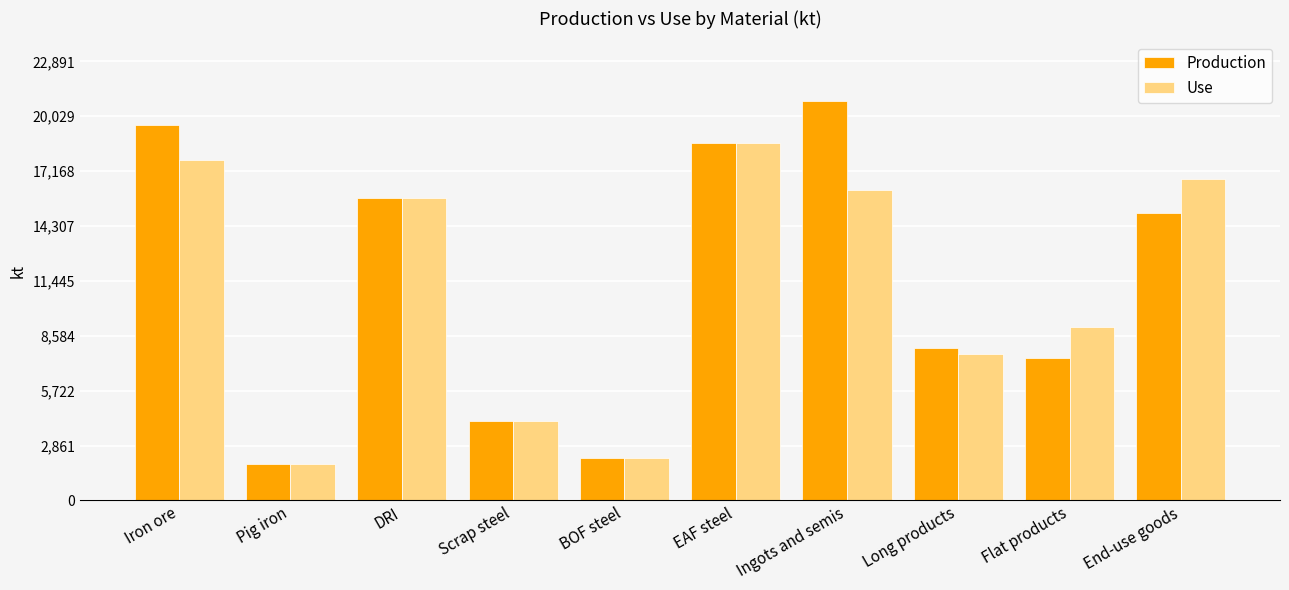

What is the difference between the maximum and second lowest values in the Use series?

16429.7